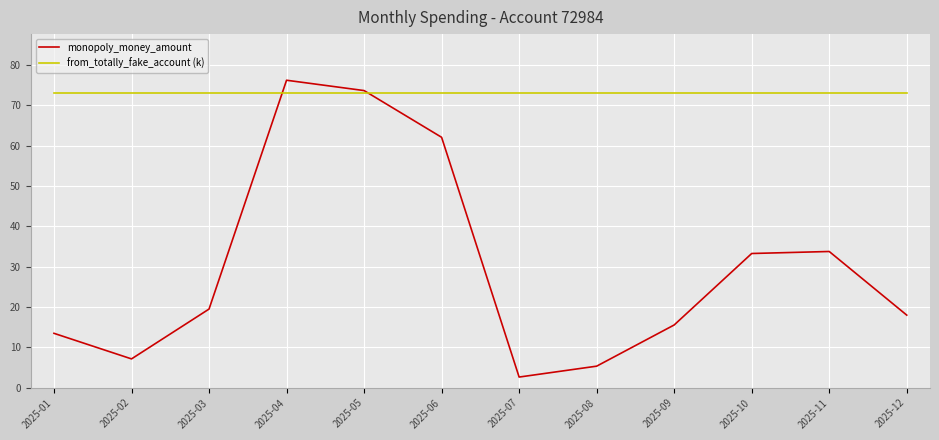

Between which two adjacent categories do from_totally_fake_account (k) and monopoly_money_amount first intersect?

2025-03 and 2025-04